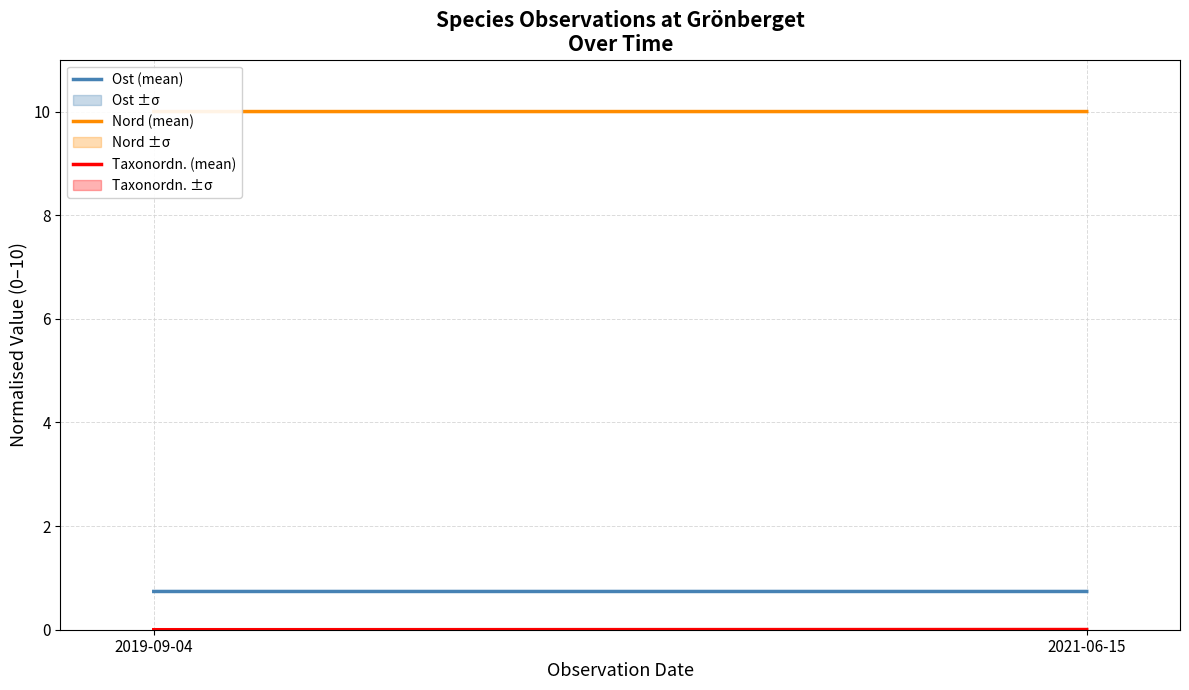

Count the Nord (mean) values in the range 9 to 10.

2